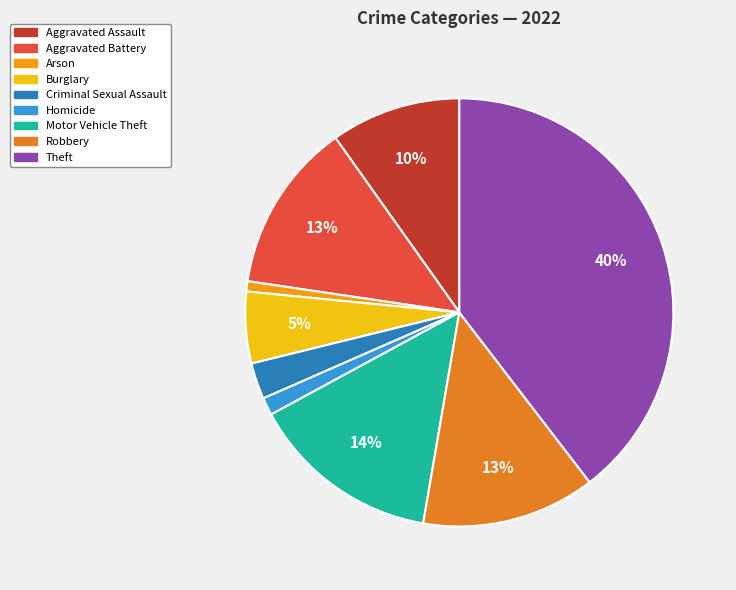

What percentage is NOT represented by Motor Vehicle Theft?

85.6%